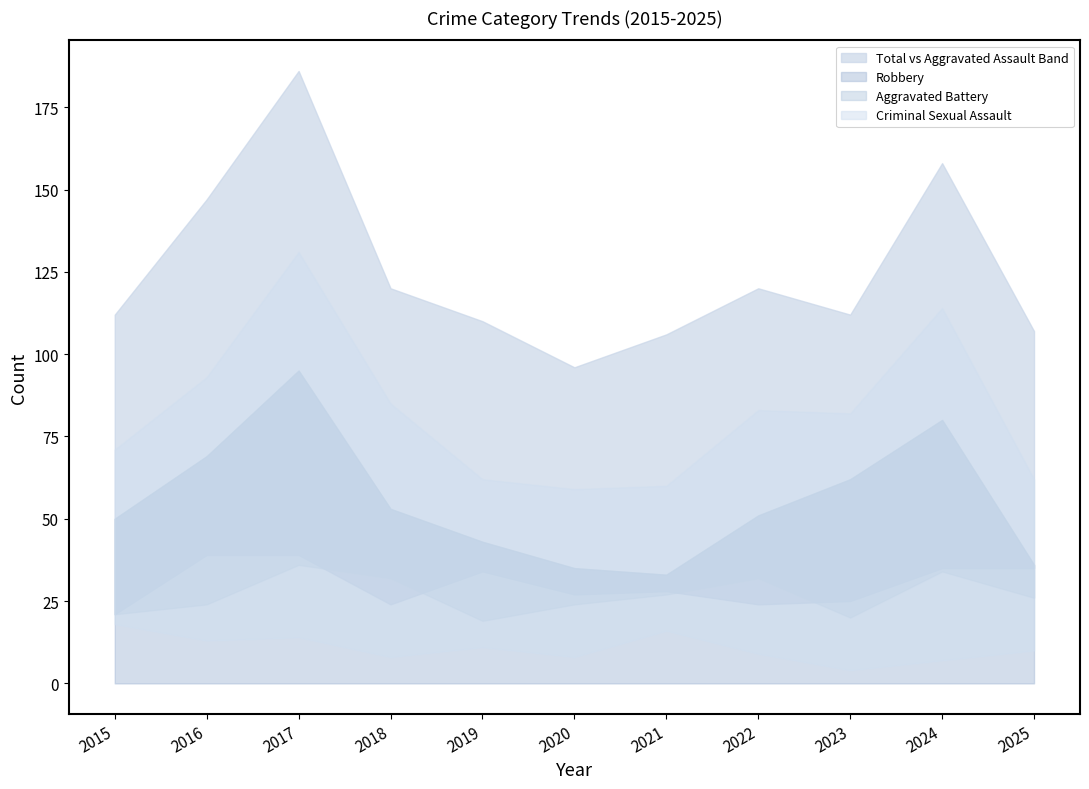

True or false: Total has a value of 107 at 2025.

True